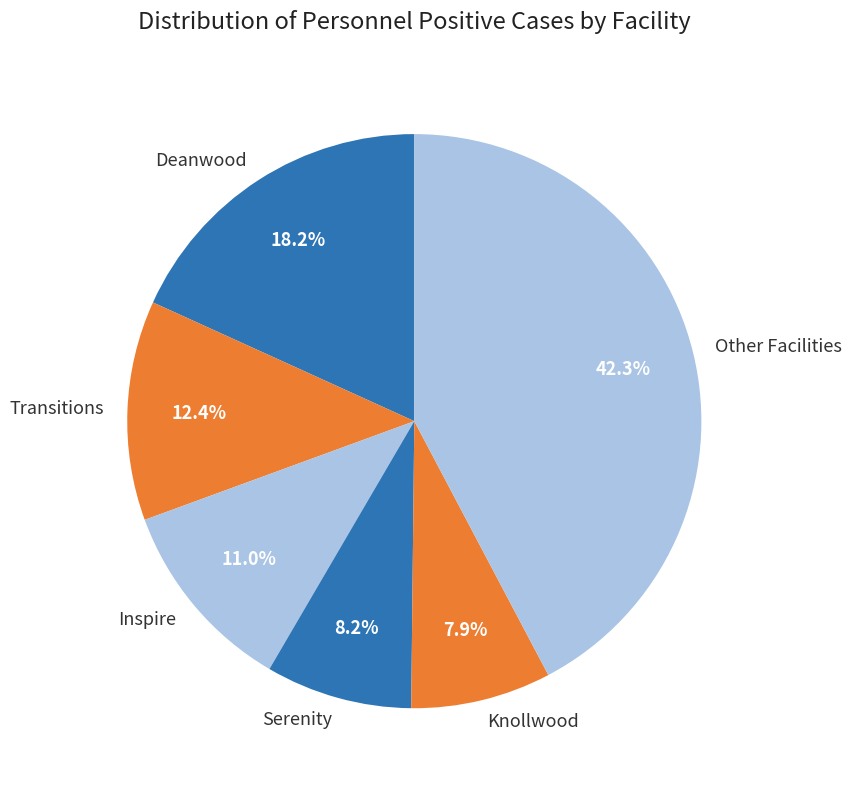

Between Deanwood and Other Facilities, which is larger?

Other Facilities